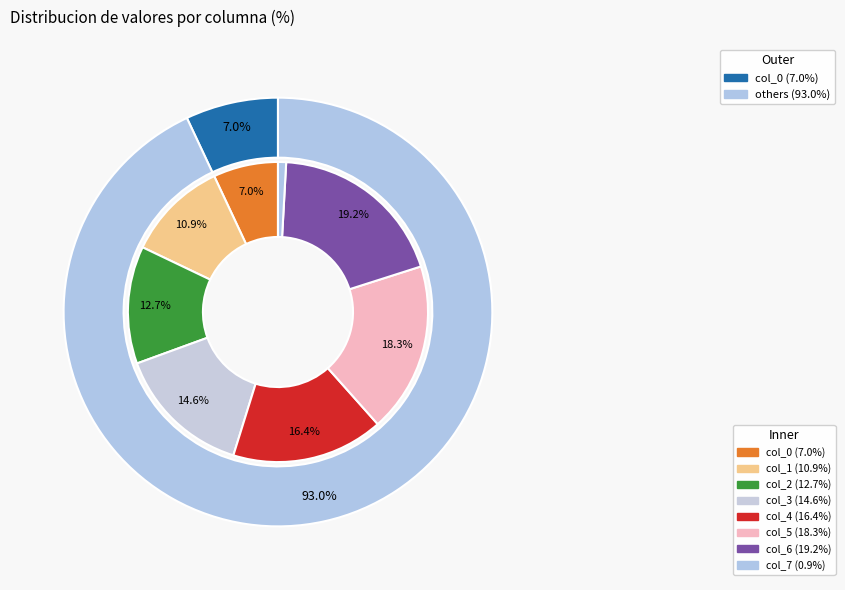

How many segments does this pie chart have?

8